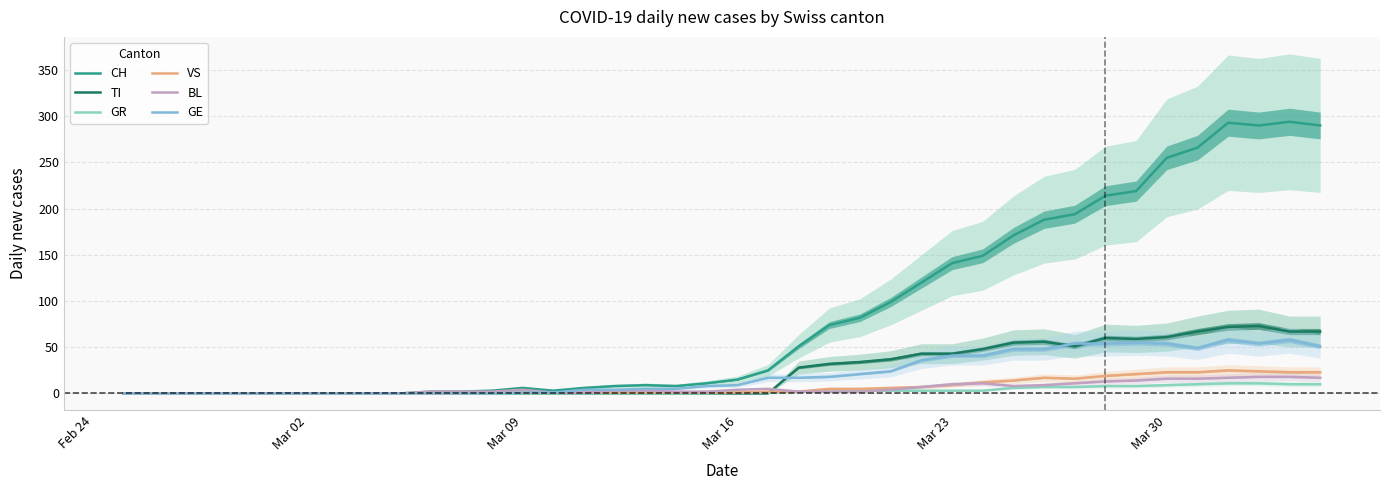

Is it true that GE equals 41 at Mar 23?

True